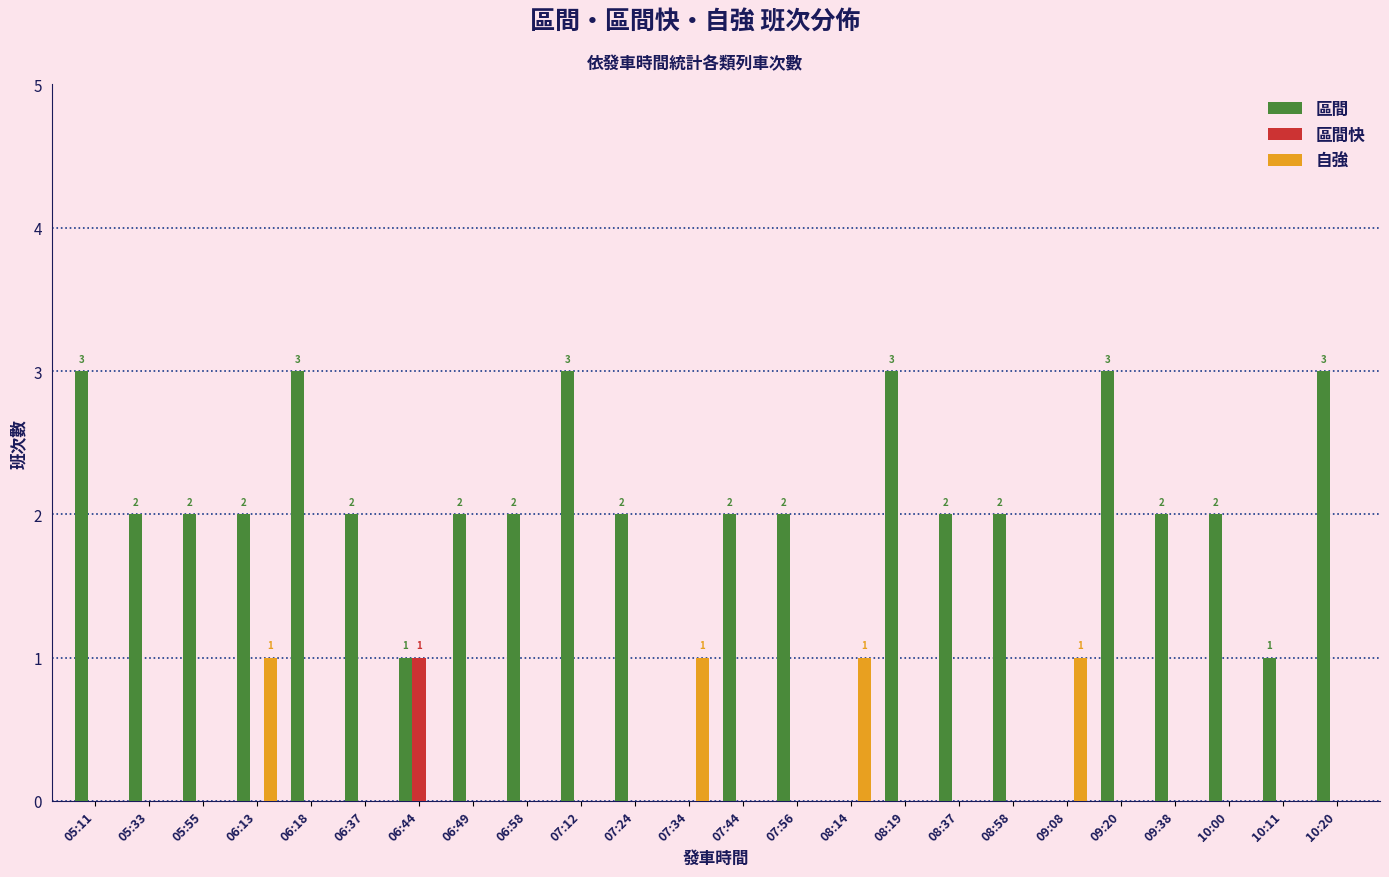

Which series has the largest total across all categories?

區間